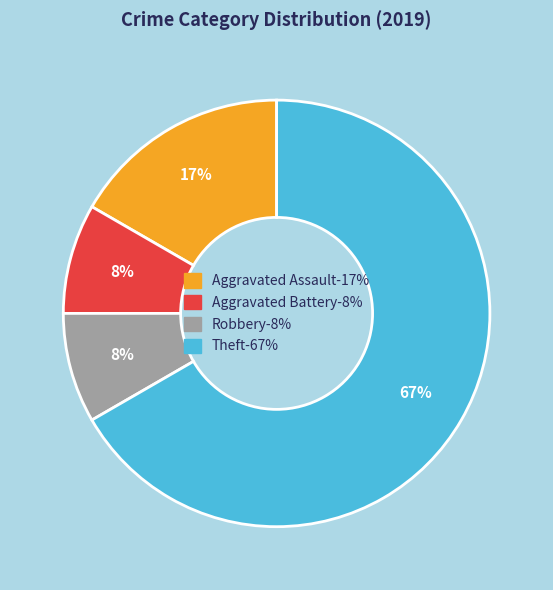

To the nearest percent, what is the average slice percentage?

25%